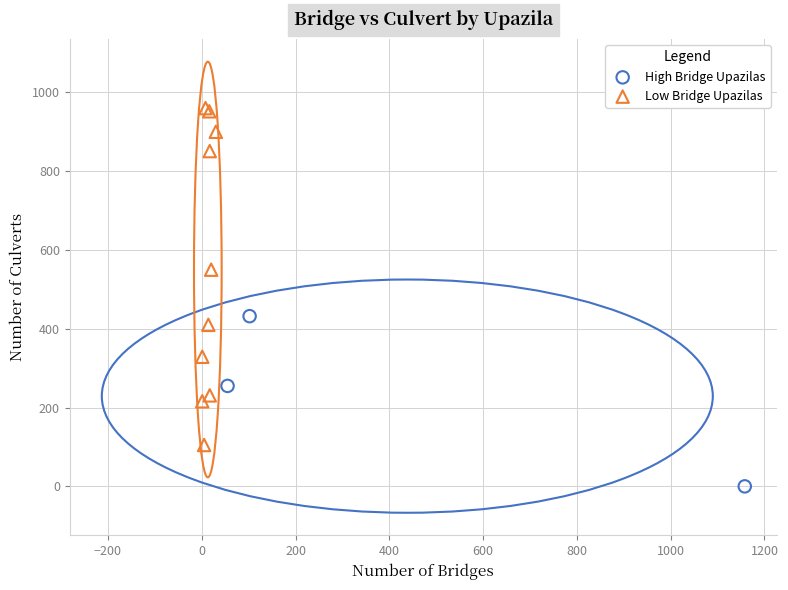

Which series has the widest spread of Y values?

Low Bridge Upazilas